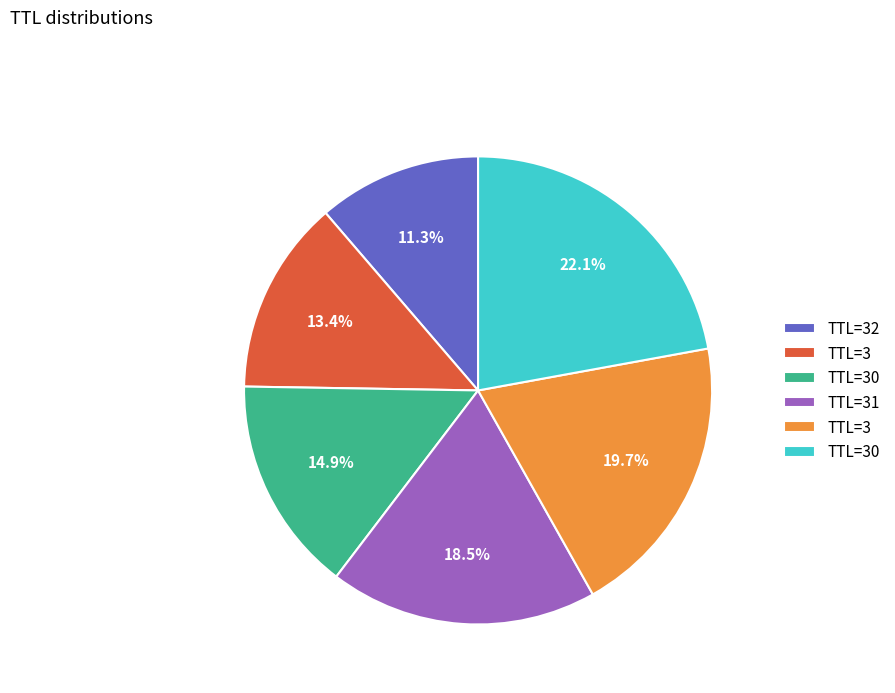

Is there any slice that represents more than half of the pie?

No